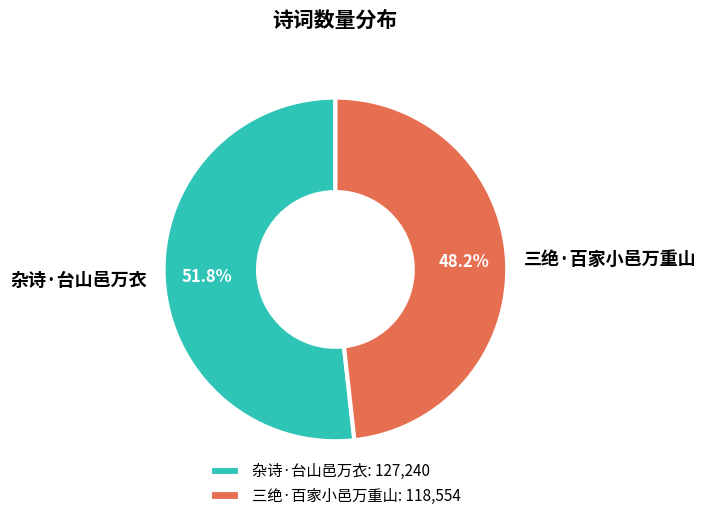

How many slices are in this pie chart?

2